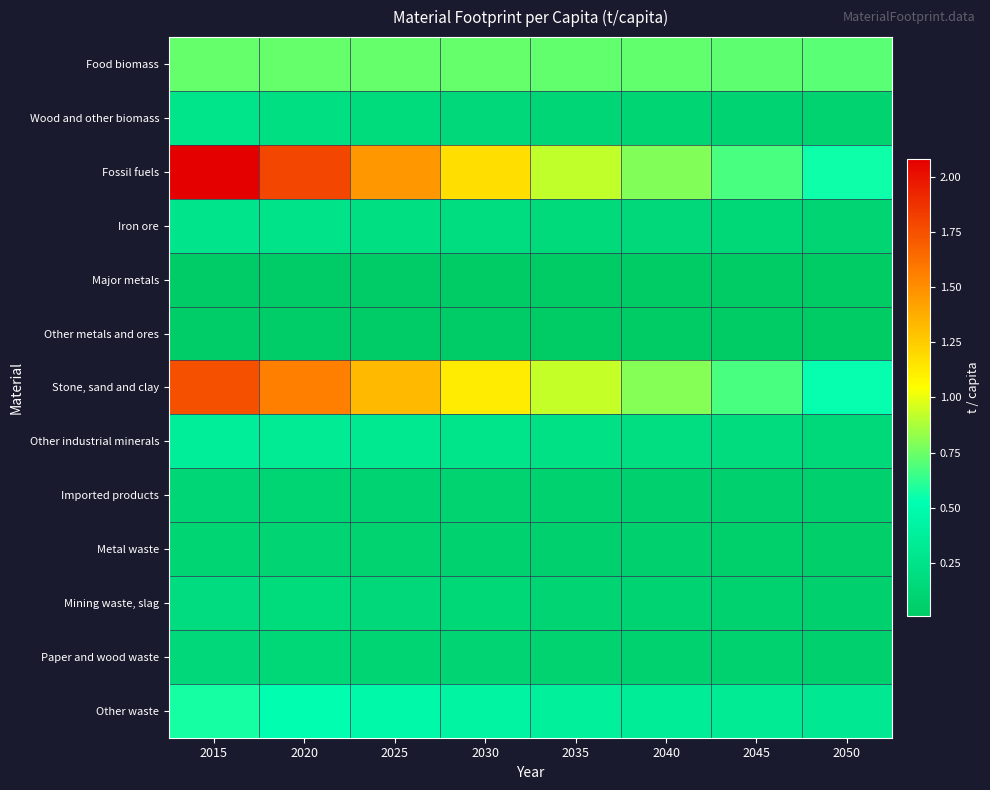

List the series in order of their peak value, highest first.

Fossil fuels, Stone, sand and clay, Food biomass, Other waste, Other industrial minerals, Iron ore, Wood and other biomass, Mining waste, slag, Paper and wood waste, Imported products, Metal waste, Other metals and ores, Major metals